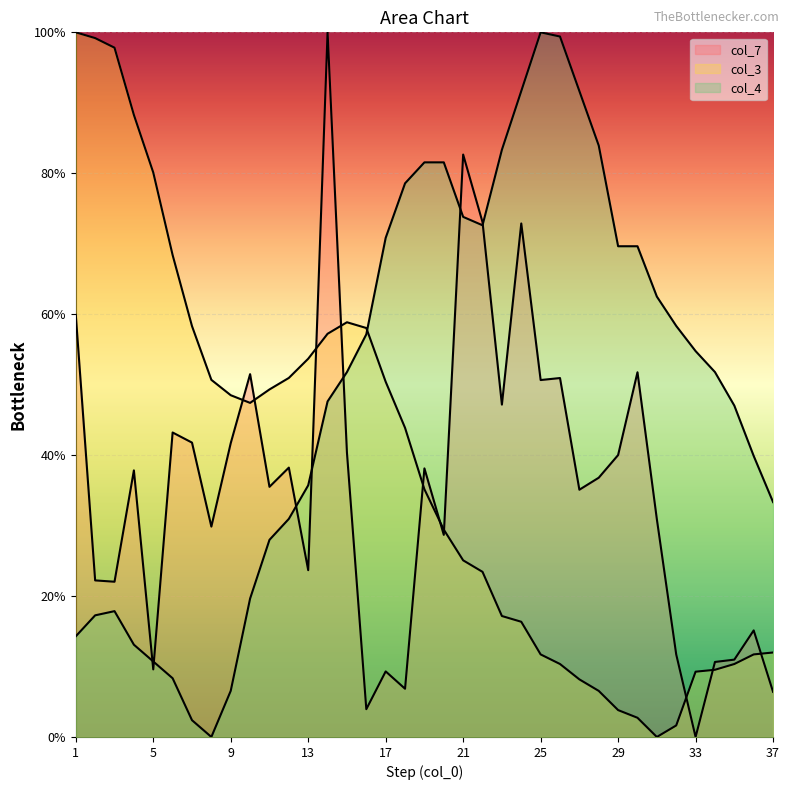

What is the sum of all col_7 line values?

1311.0